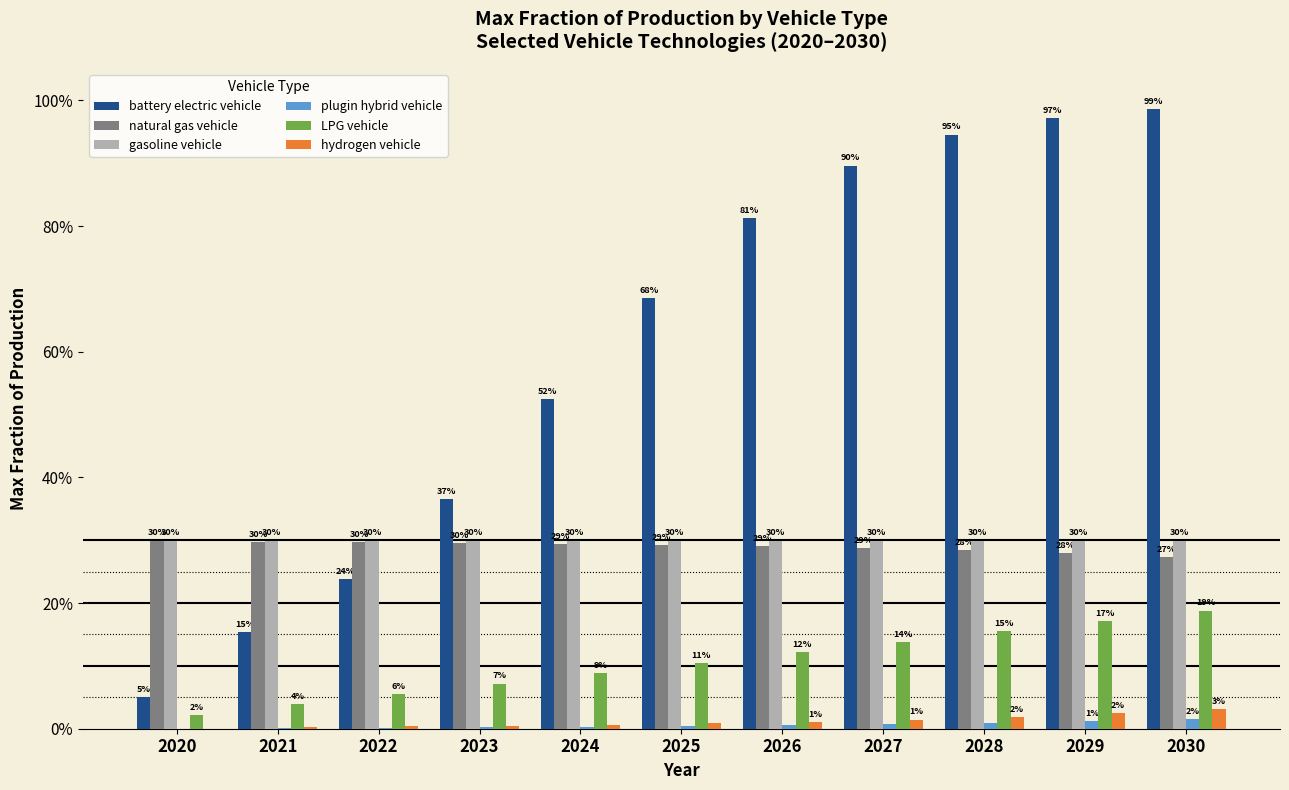

Which category has the highest value across all series?

2030